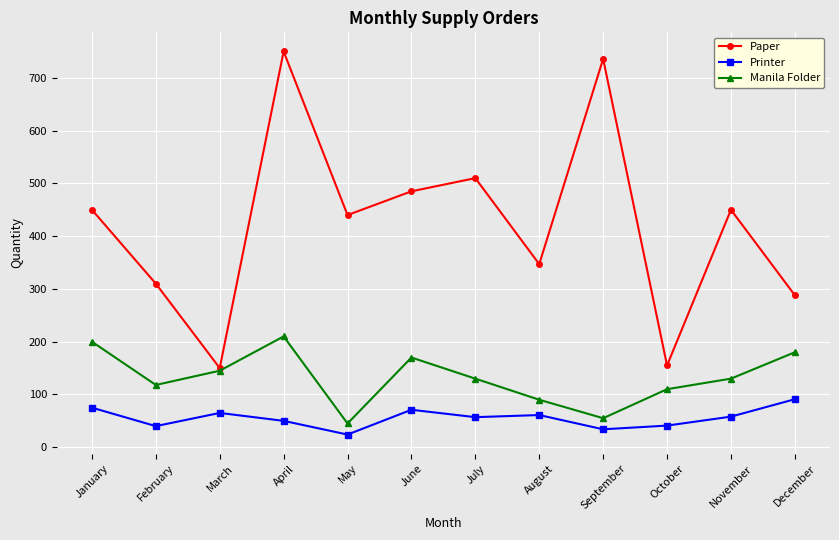

True or false: Printer and Paper intersect in this chart.

False